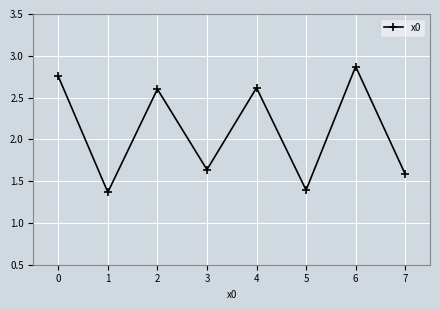

Count the number of categories in the chart.

8